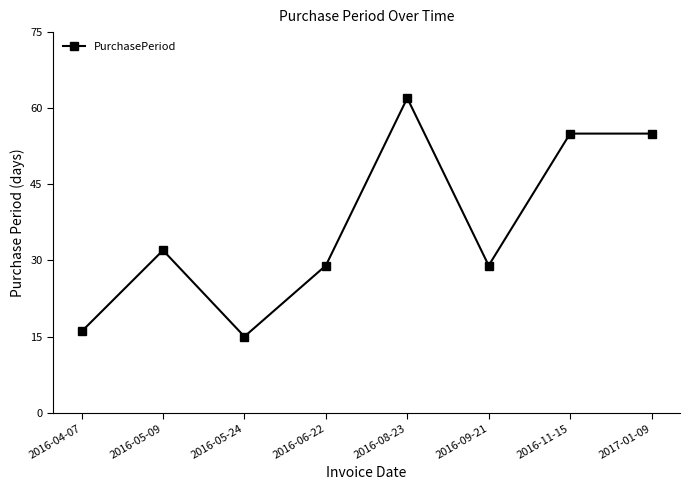

The chart shows a value of 55 at 2016-11-15. True or false?

True